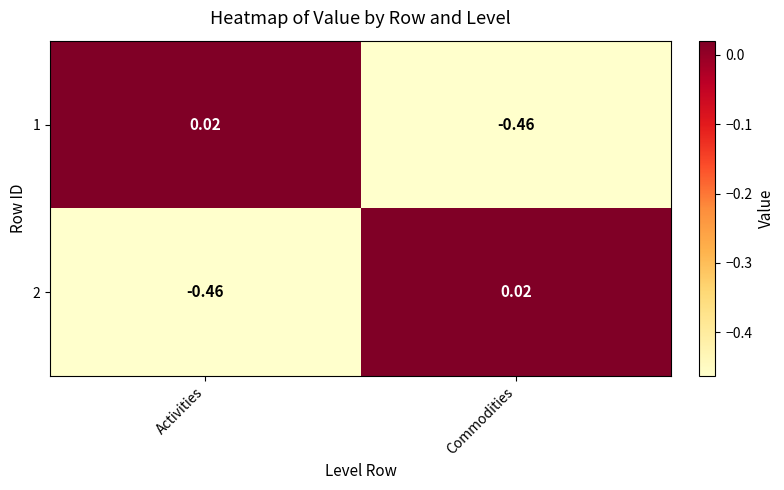

Which category has the highest value in the 2 series?

Commodities